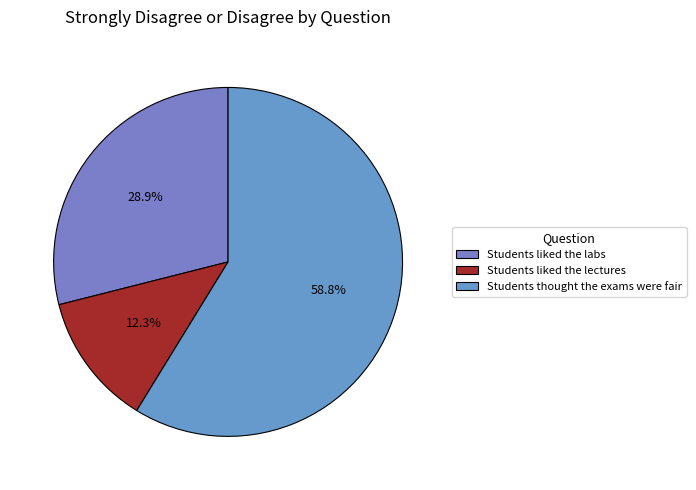

What percentage is the Students thought the exams were fair slice, to the nearest percent?

59%